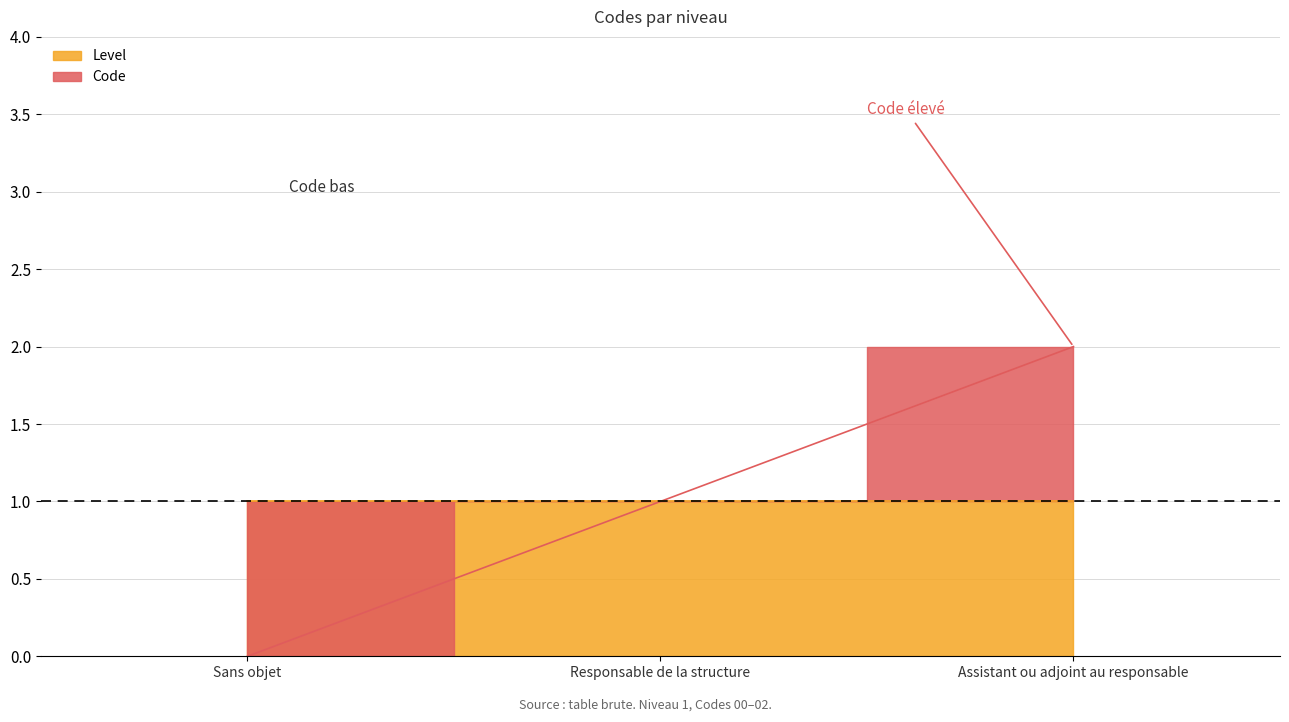

List the labels in order of value, smallest first.

Sans objet, Responsable de la structure, Assistant ou adjoint au responsable